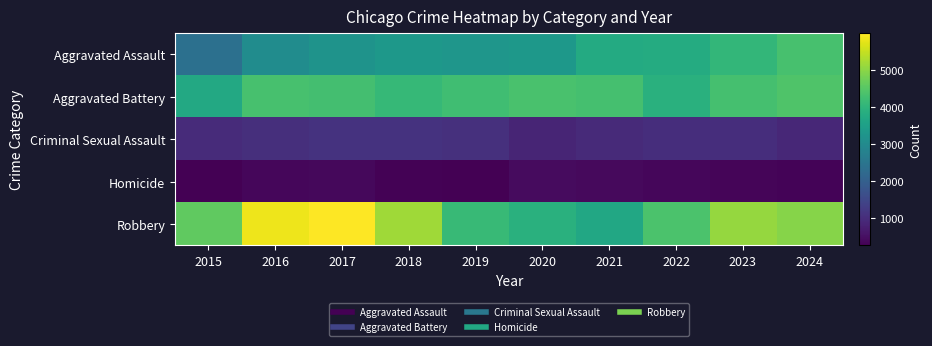

Between 2017 and 2023, which series saw the biggest shift?

Robbery